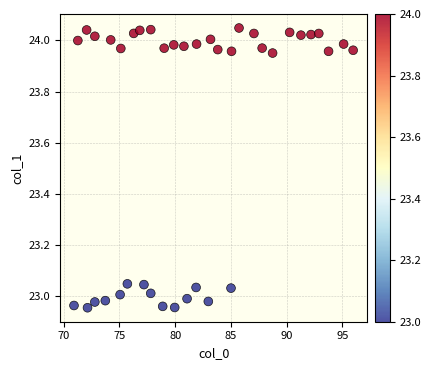

What is the range of X values (max minus min)?

25.0